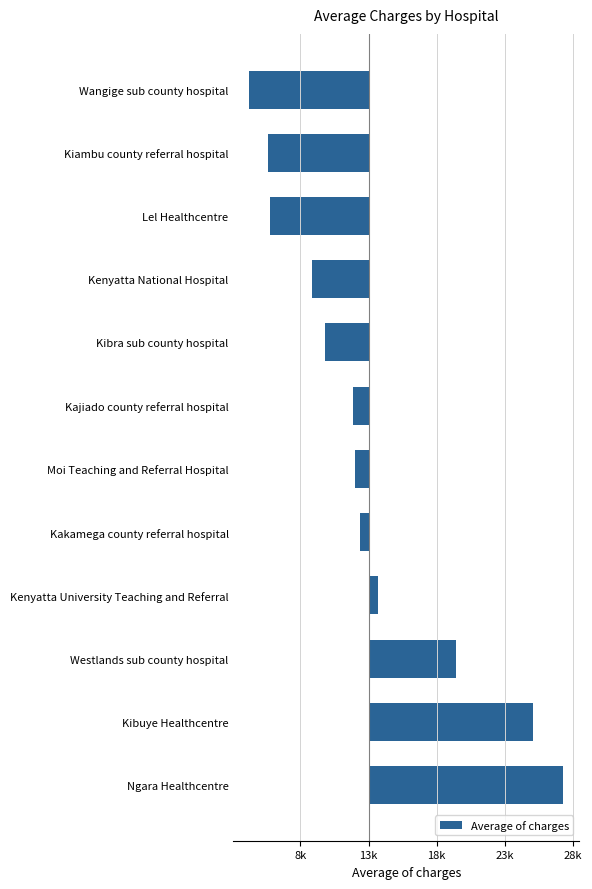

Are the bars horizontal?

Yes